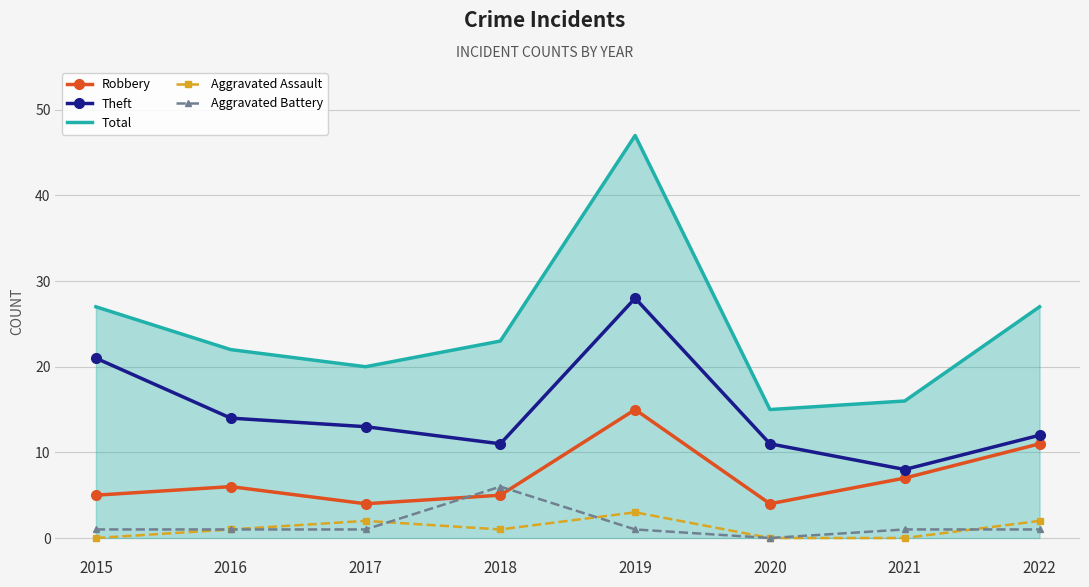

Which series has the largest range (max minus min)?

Total